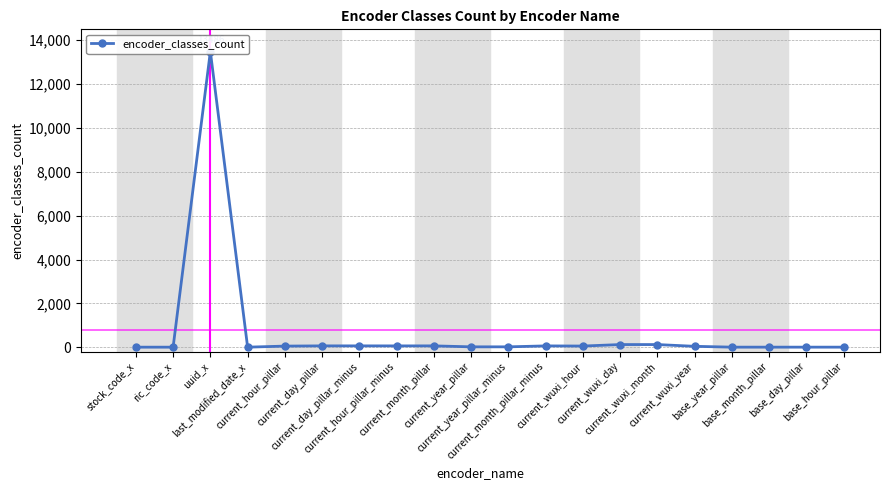

Which category has the highest value across all series?

uuid_x